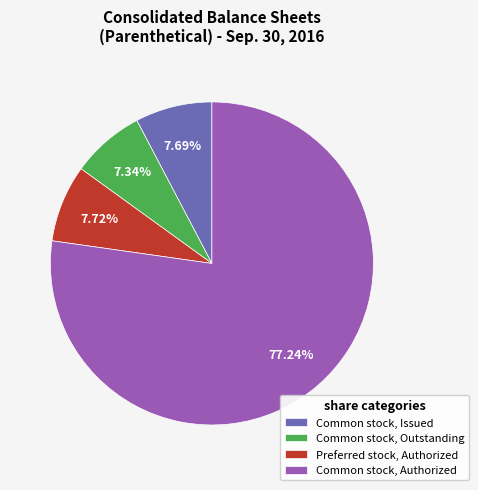

Count the number of slices in the pie.

4